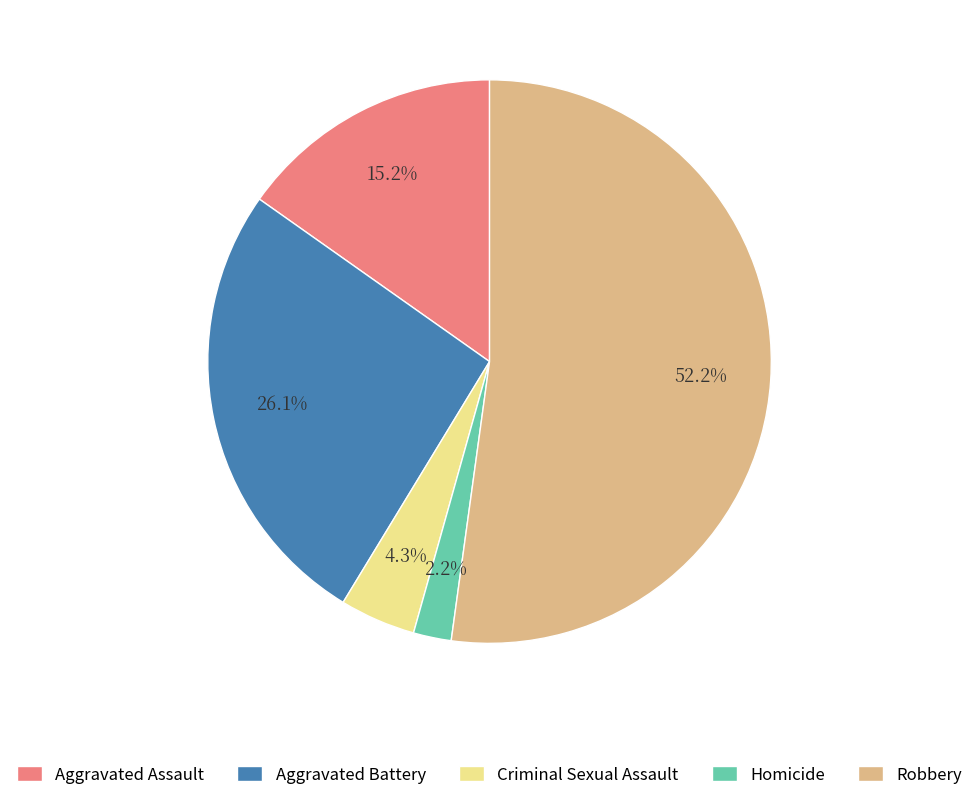

To the nearest percent, what percentage of the pie is Aggravated Battery?

26%